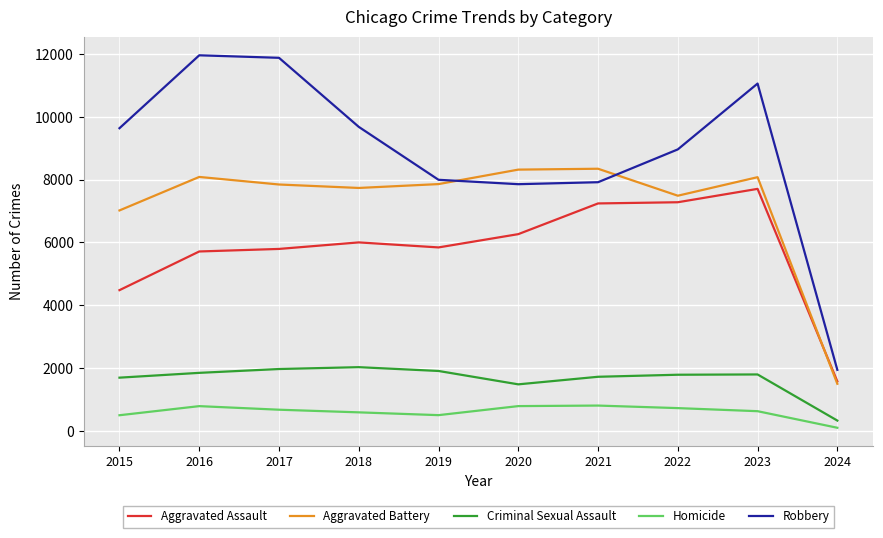

Rank the series by their maximum value, from lowest to highest.

Homicide, Criminal Sexual Assault, Aggravated Assault, Aggravated Battery, Robbery